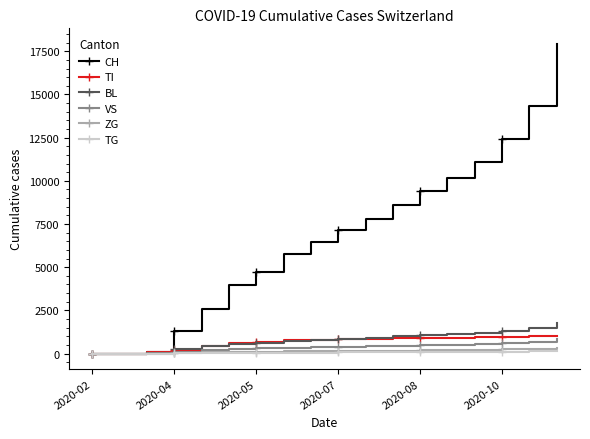

How many lines are shown in the chart?

6